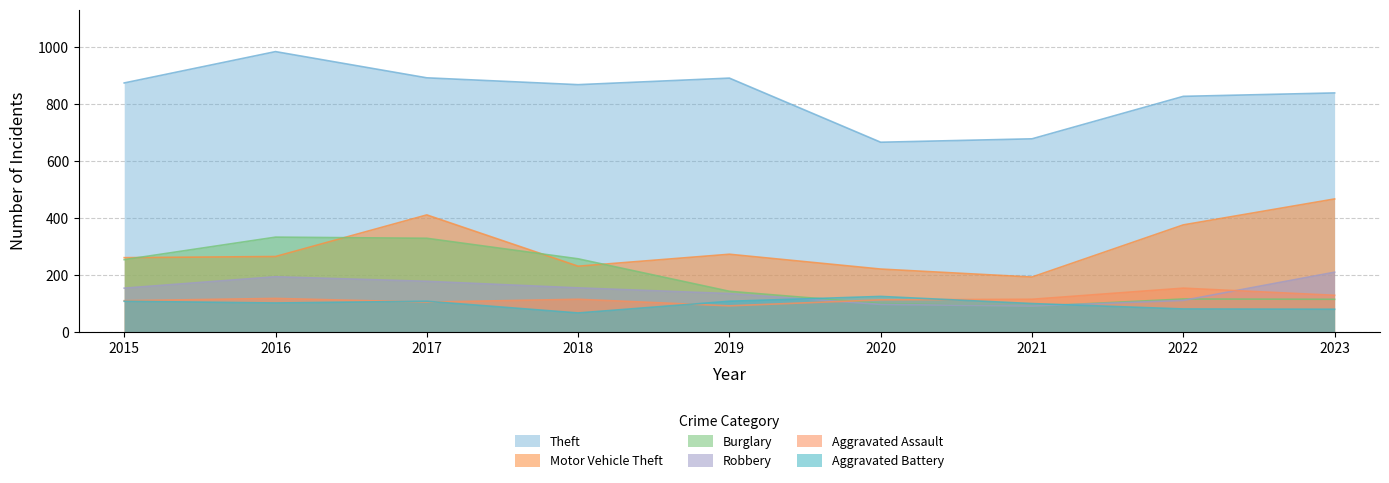

At which label does Robbery first exceed 154?

2016